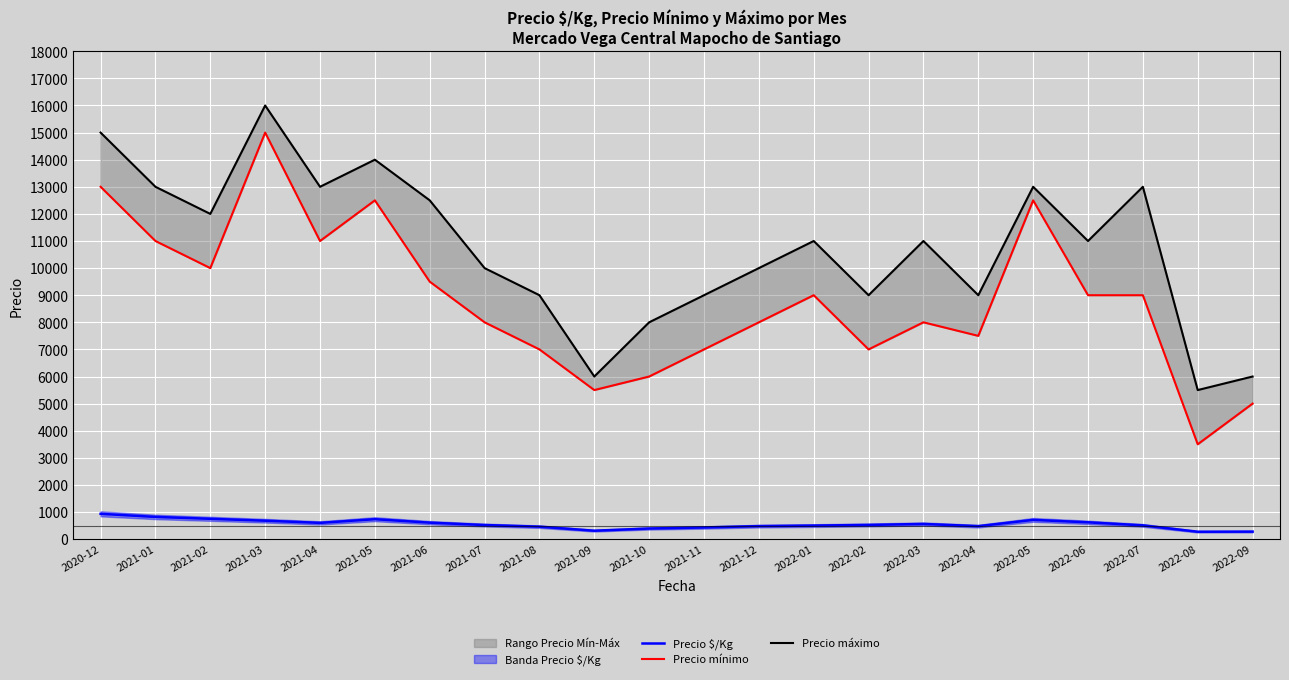

Read the Precio $/Kg value at 2021-06.

608